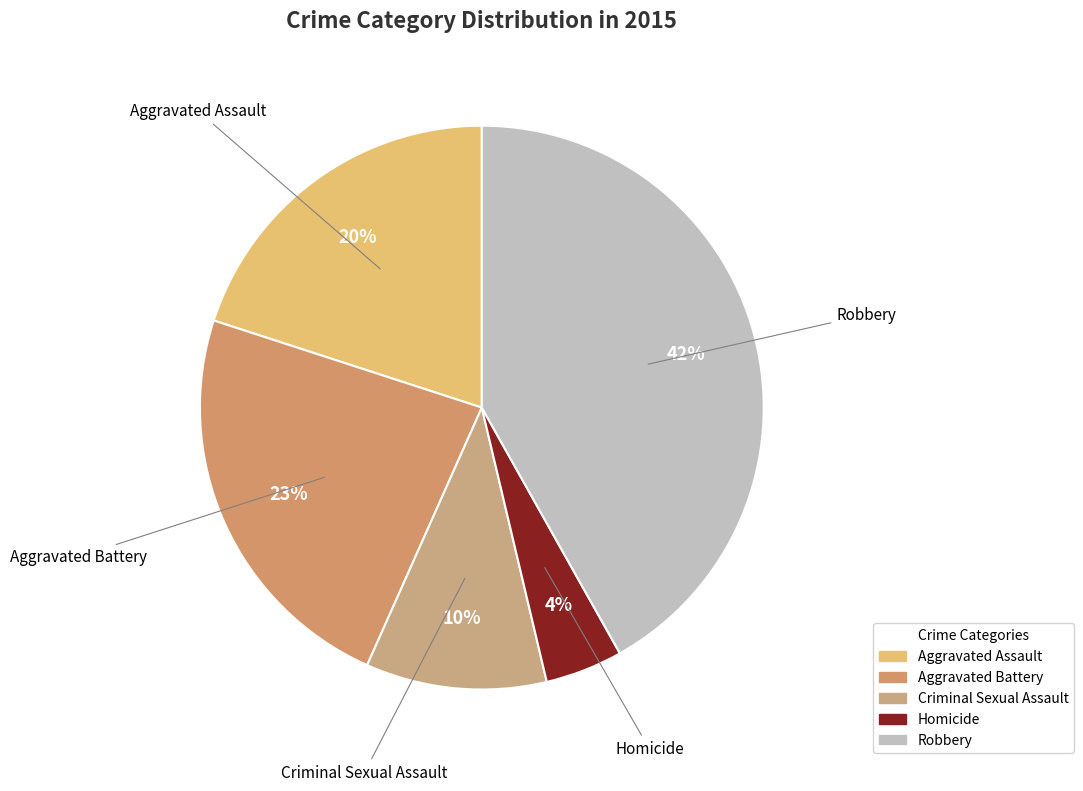

To the nearest percent, what is the average slice percentage?

20%